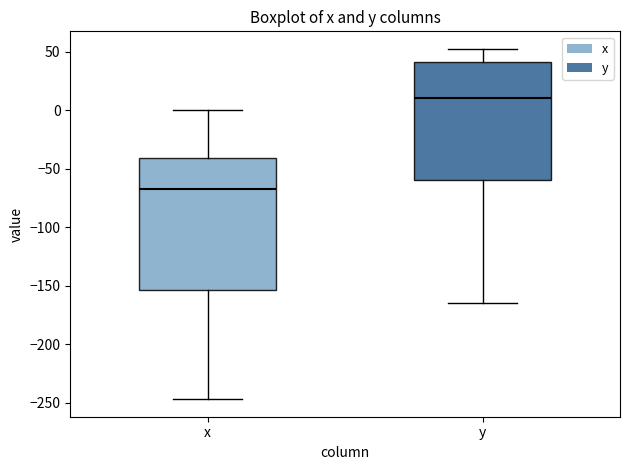

Which box has the highest median line?

y